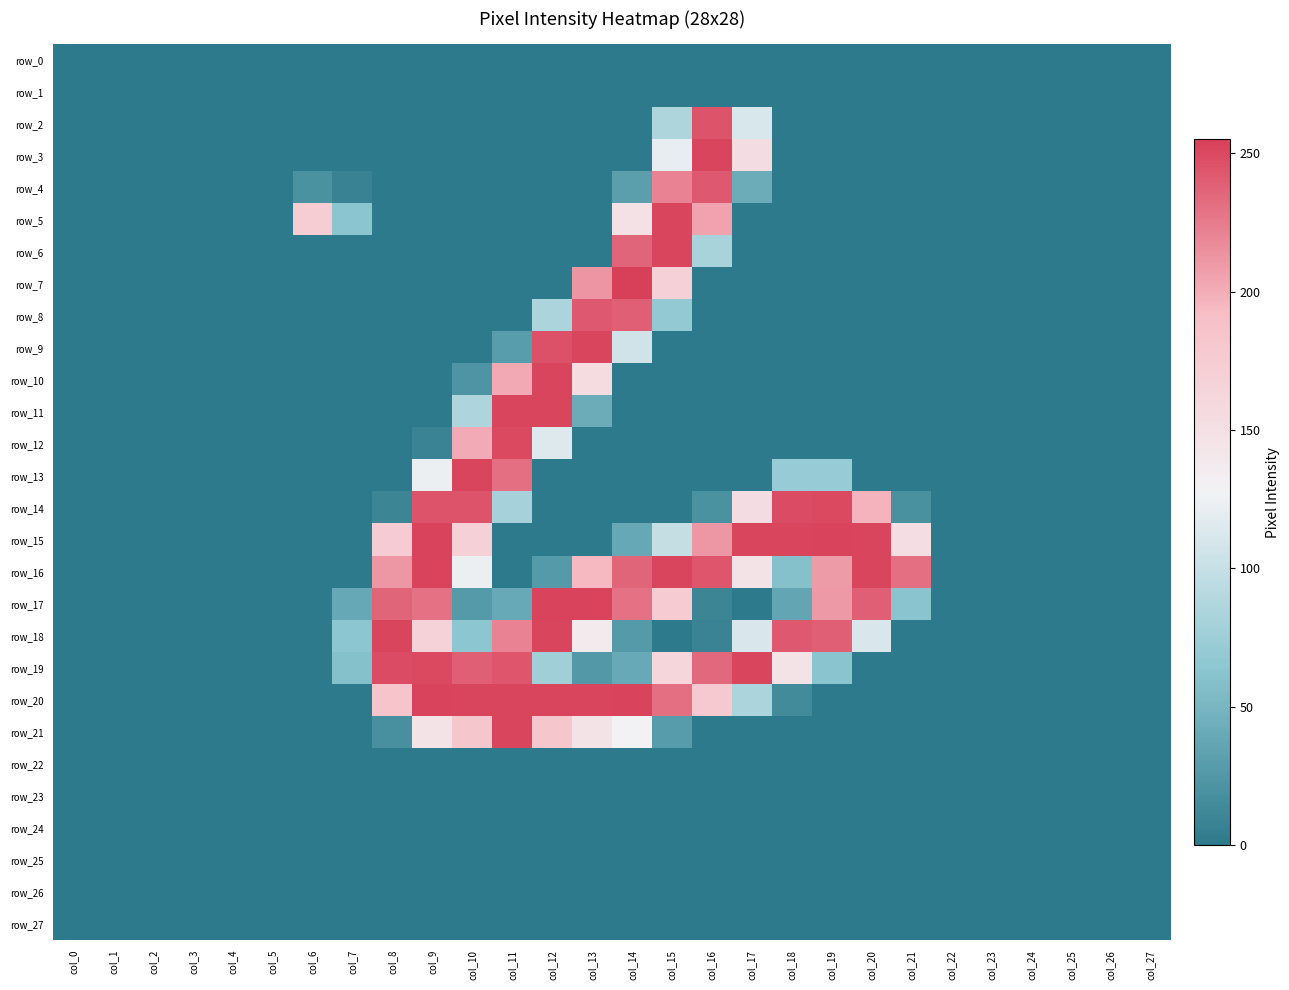

Is the value of row_9 at col_16 greater than the value of row_17 at col_8?

No